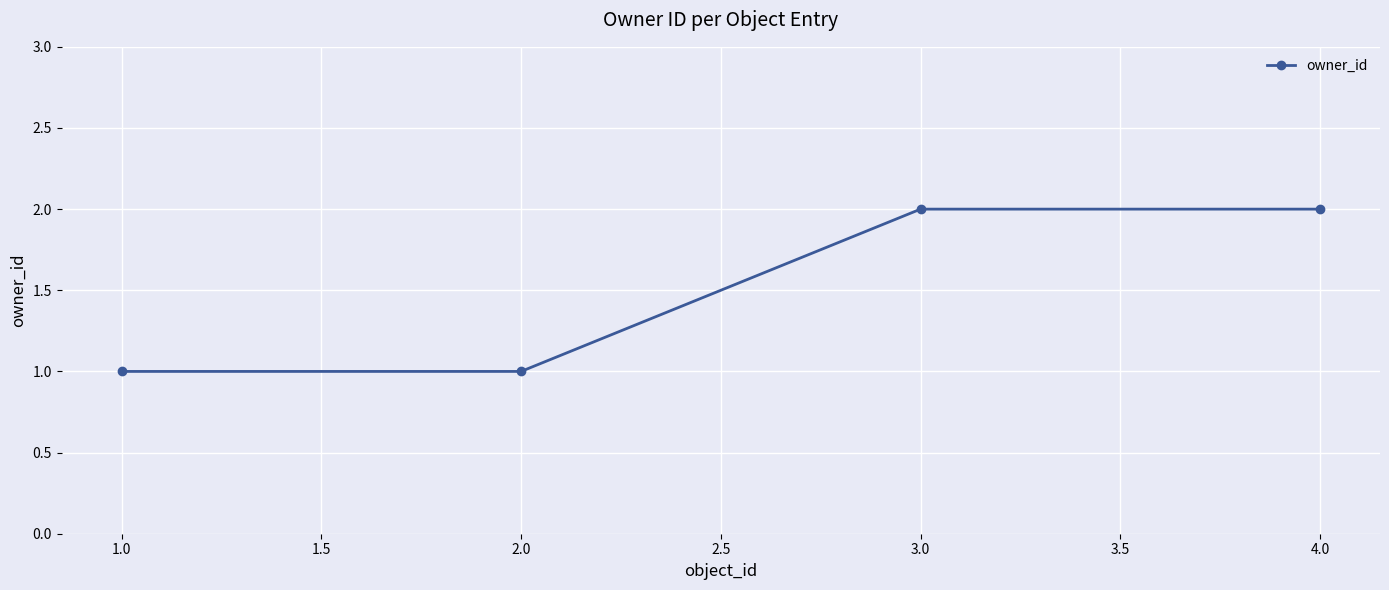

What is the label of the 4th point from the right?

1.0